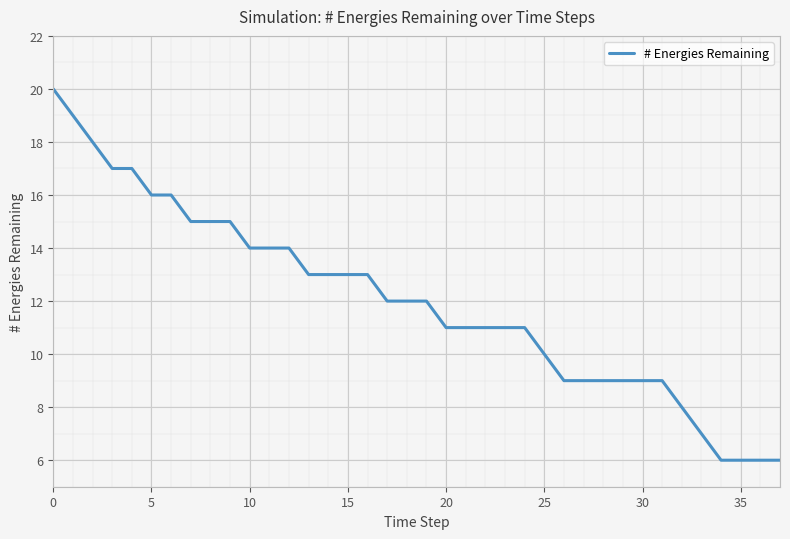

How many distinct data groups are displayed?

1